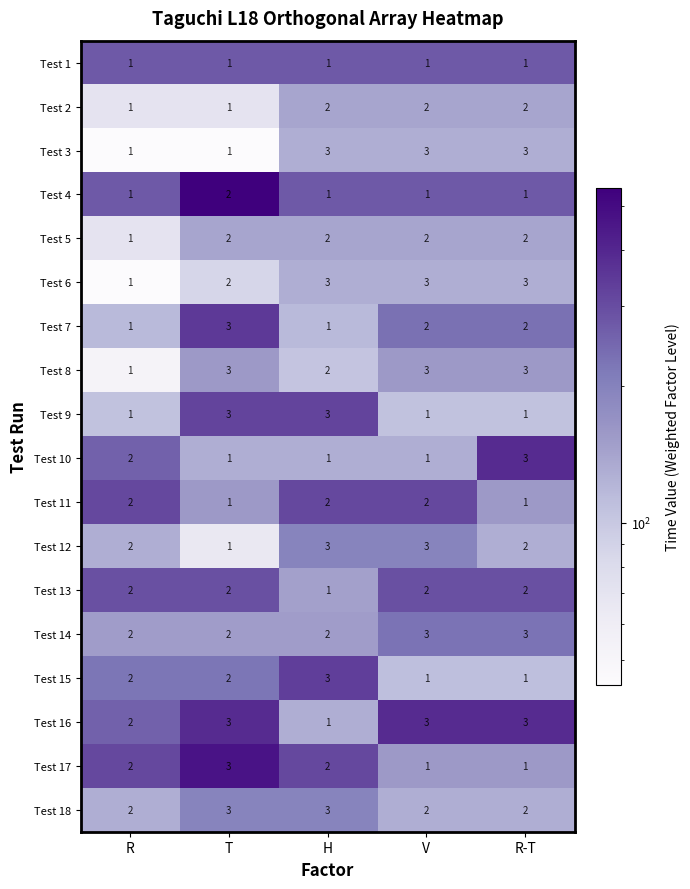

At how many categories does at least one series exceed 1?

5